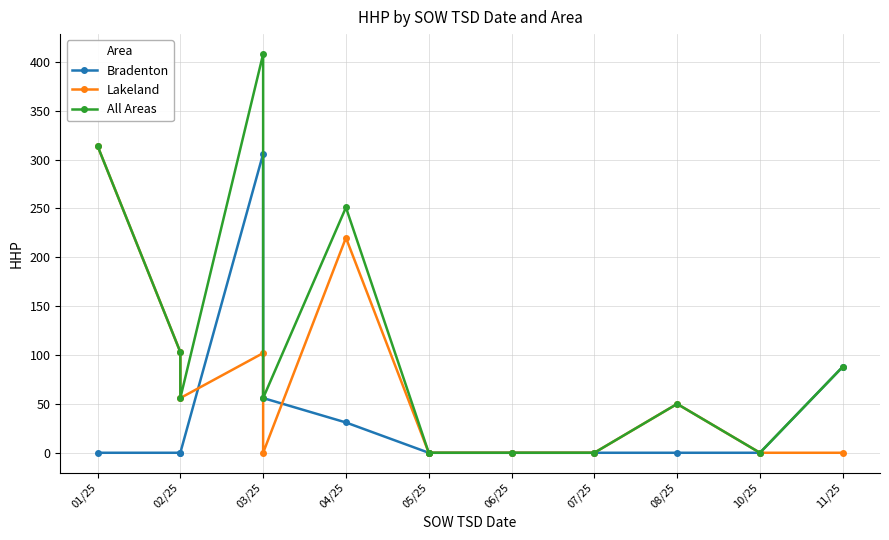

Which series has the largest total across all categories?

All Areas